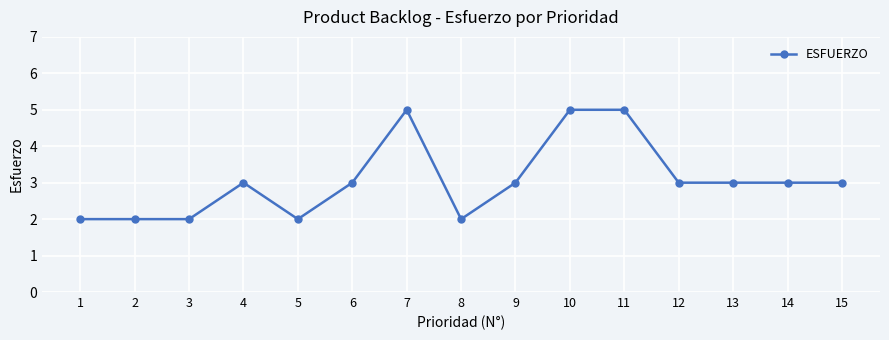

Read the value at 4.

3